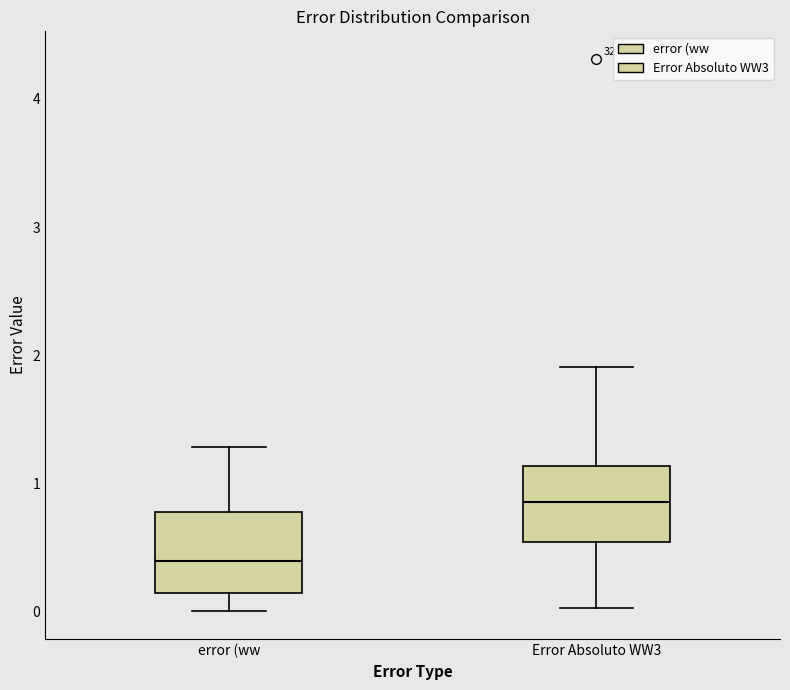

Reading left to right, read every box against the y-axis: the position of its median line, the range the box covers, and the ends of its whiskers. The values are not printed on the chart, so give them approximately, as read against the axis.

error (ww: median 0.4, box 0.1 to 0.8, whiskers 0.0 to 1.3
Error Absoluto WW3: median 0.9, box 0.5 to 1.1, whiskers 0.0 to 1.9